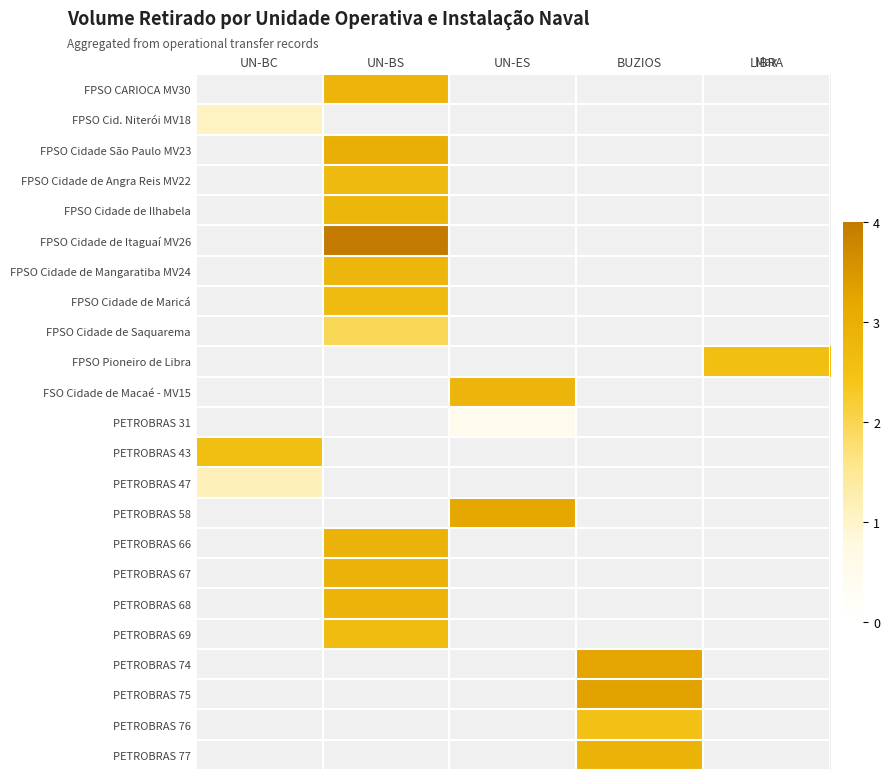

How many positive values does the row_0 series have?

1